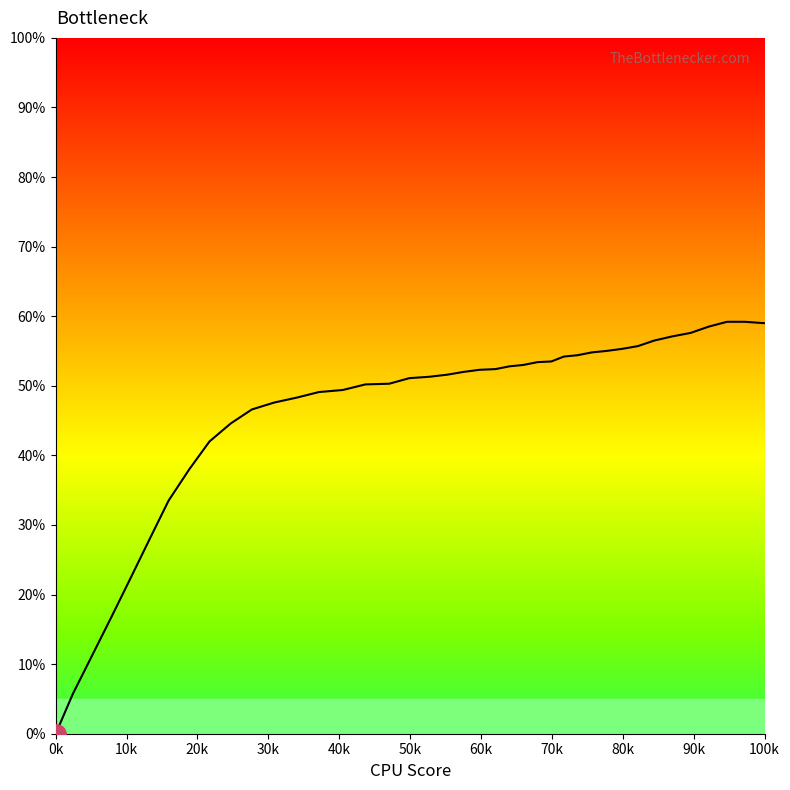

What is the difference between the maximum and minimum values?

59.2